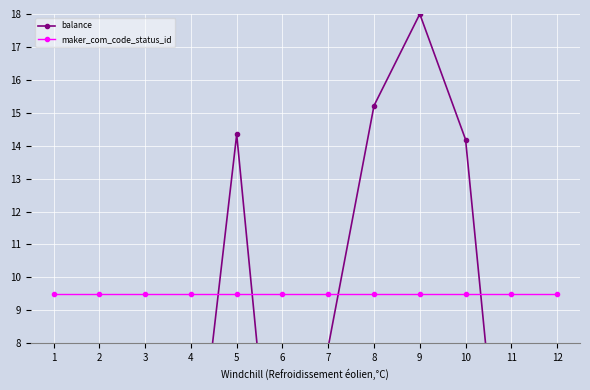

Reading left to right, extract all data points from this chart.

balance: 1=0.0	2=1.6	3=1.7	4=2.3	5=14.3	6=0.0	7=7.9	8=15.2	9=18.0	10=14.2	11=0.0	12=0.0
maker_com_code_status_id: 1=9.5	2=9.5	3=9.5	4=9.5	5=9.5	6=9.5	7=9.5	8=9.5	9=9.5	10=9.5	11=9.5	12=9.5